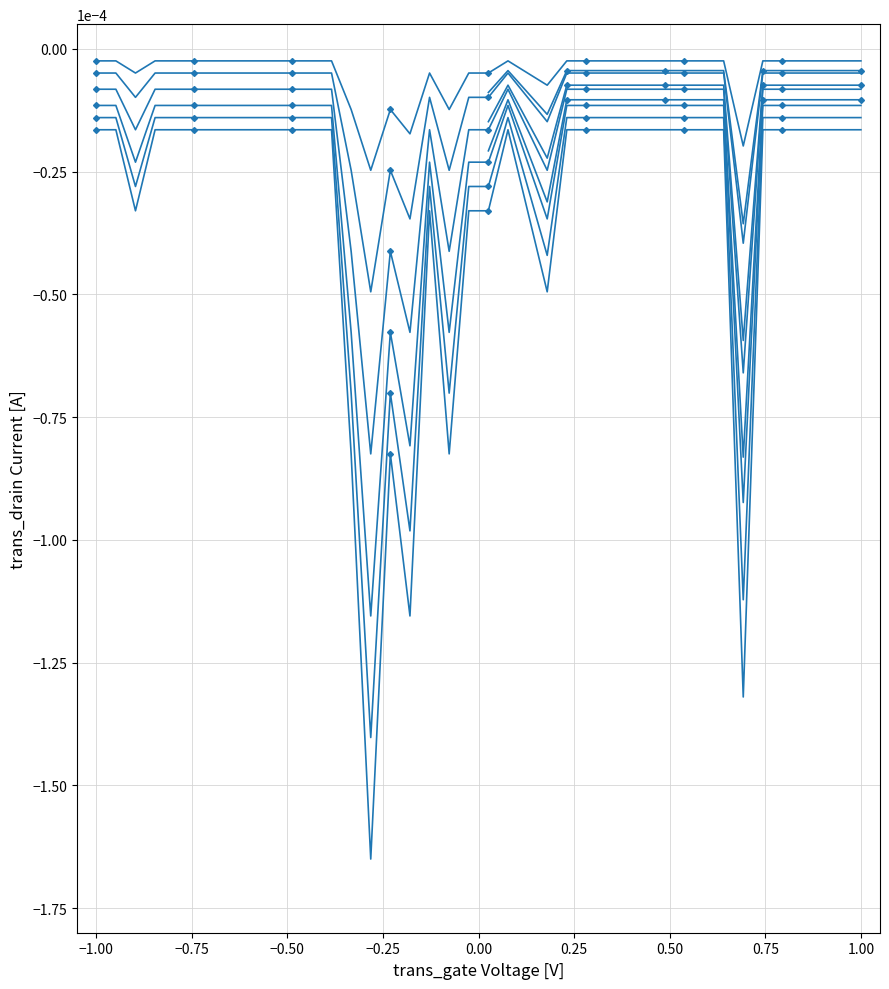

At which category does the chart reach its minimum across all series?

15